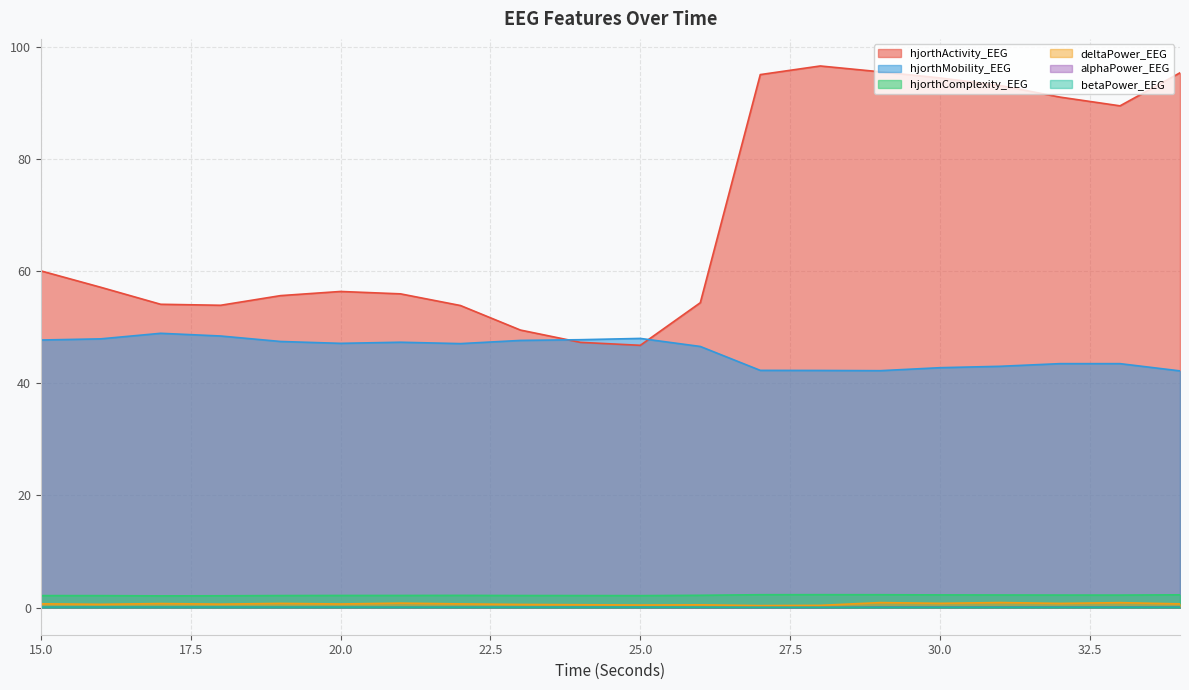

How many lines are shown in the chart?

6